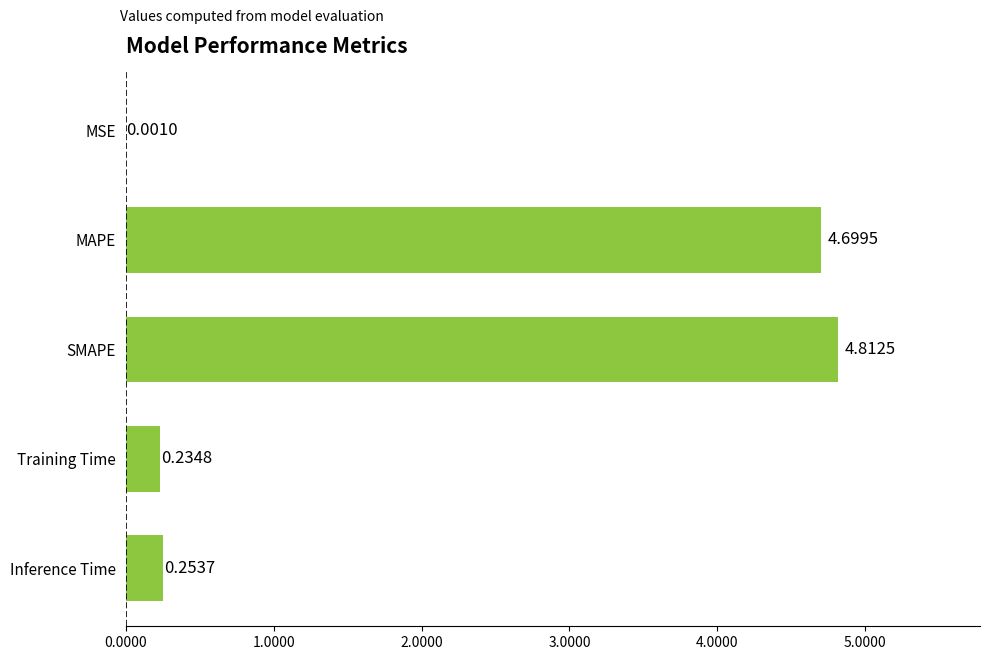

Are the bars horizontal?

Yes